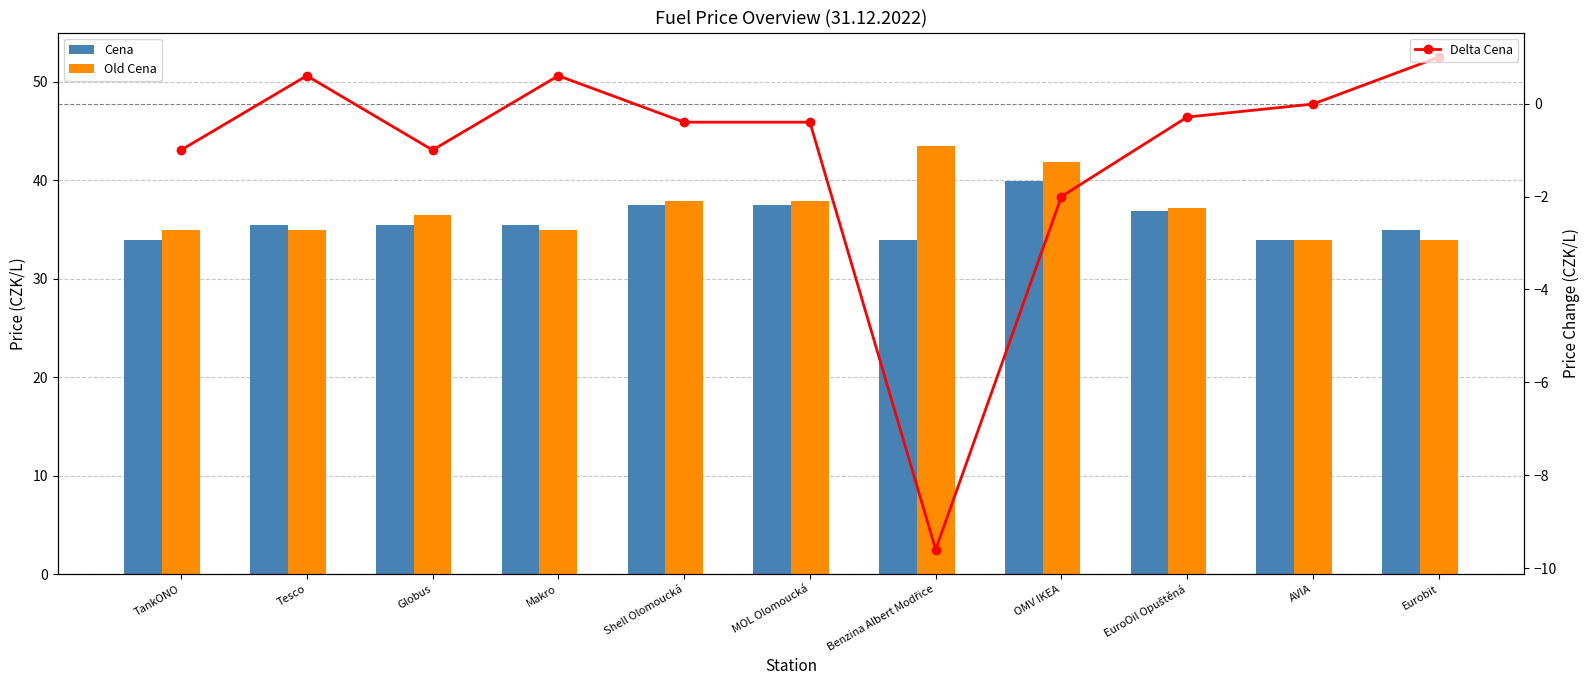

How many data points in Old Cena are less than 36?

5